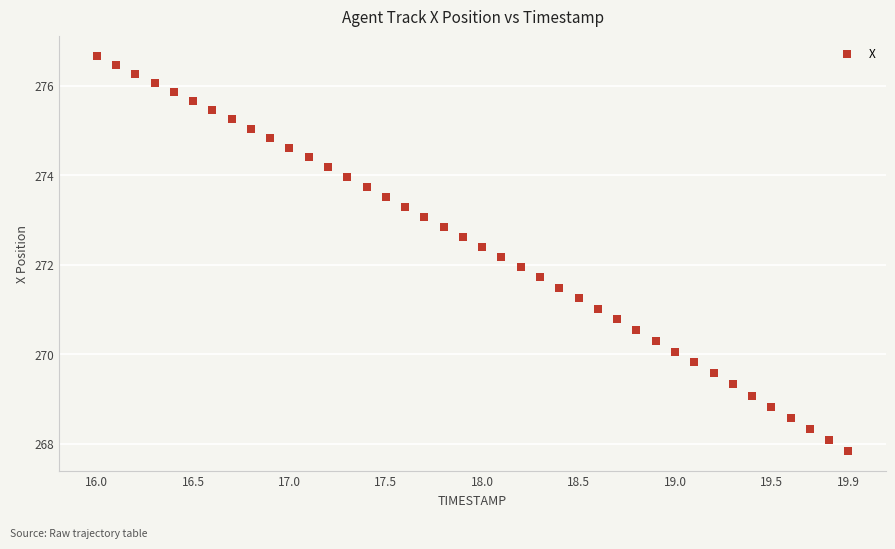

What is the range of X values (max minus min)?

3.9